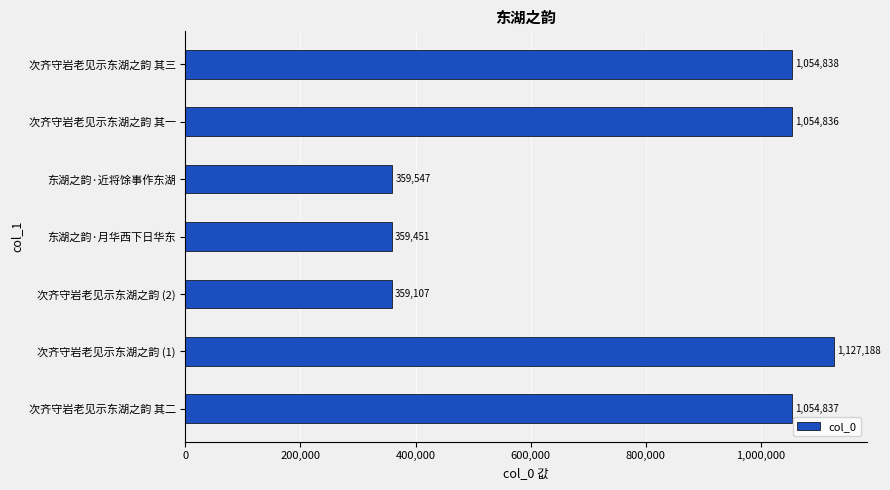

What is the difference between the maximum and minimum values?

768081